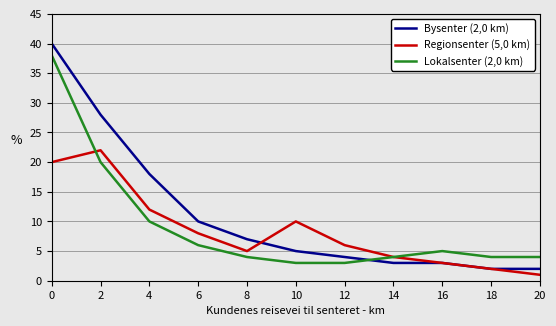

How many series are shown in this chart?

3